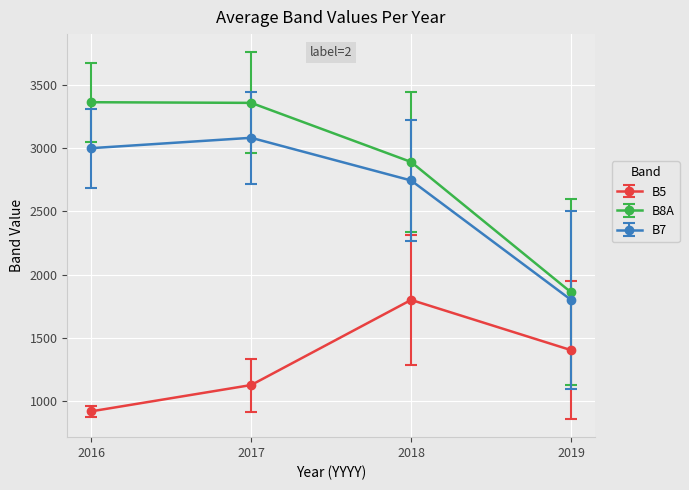

What is the average value of the B5 series?

1311.6